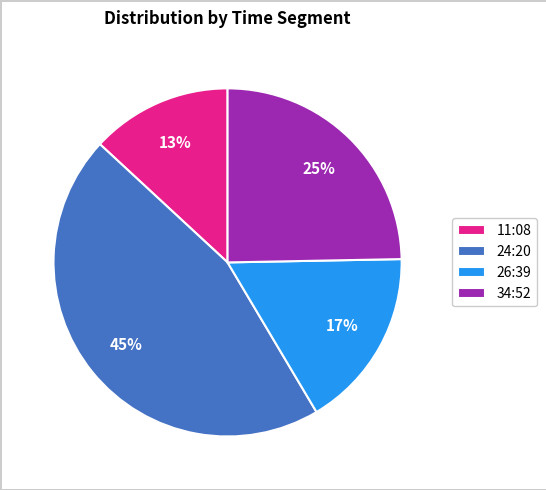

How many slices are in this pie chart?

4